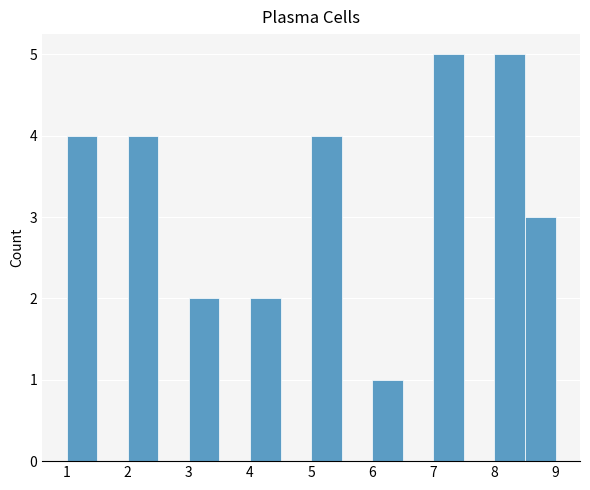

What is the height of the bar covering 8.5 to 9.0 on the x-axis? The values are not printed on the chart, so give them approximately, as read against the axis.

3